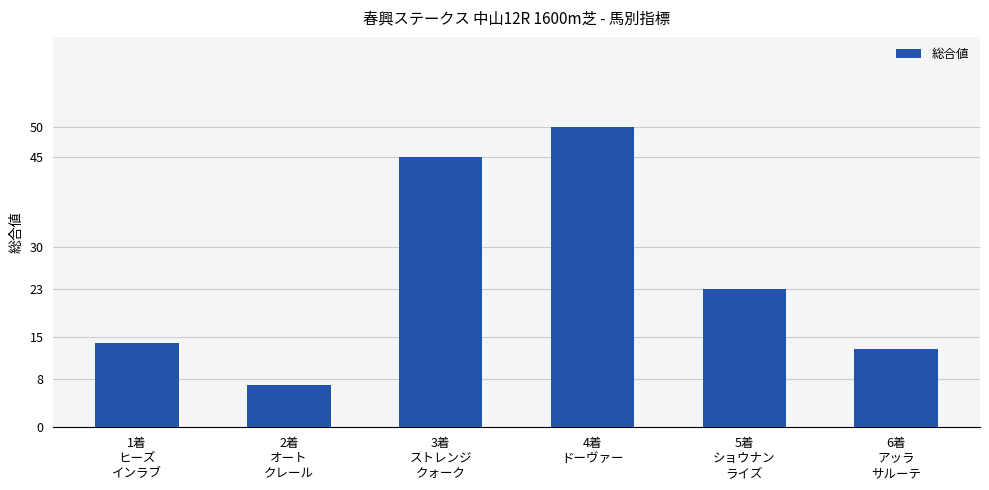

Rank the categories by value from lowest to highest.

2着
オート
クレール, 6着
アッラ
サルーテ, 1着
ヒーズ
インラブ, 5着
ショウナン
ライズ, 3着
ストレンジ
クォーク, 4着
ドーヴァー